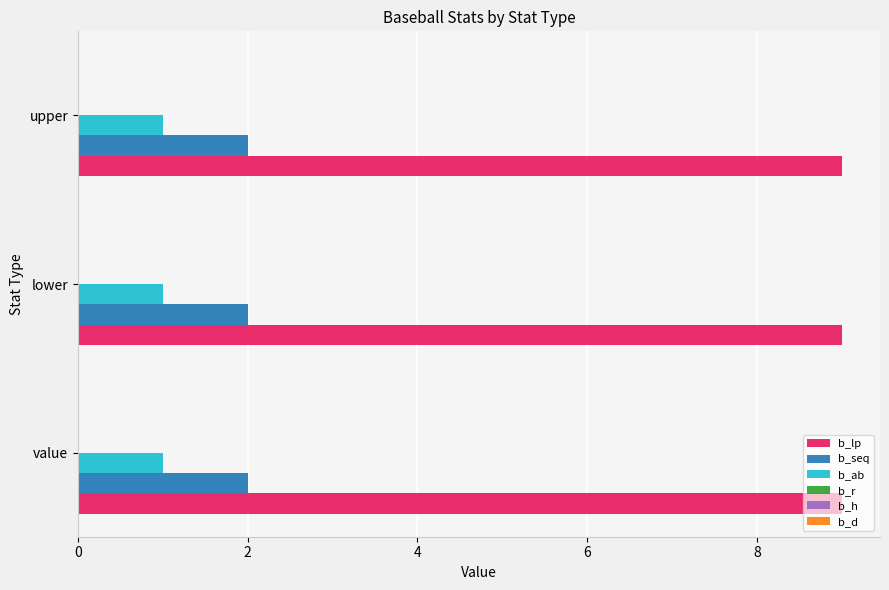

Rank the series at upper from lowest to highest value.

b_ab, b_seq, b_lp